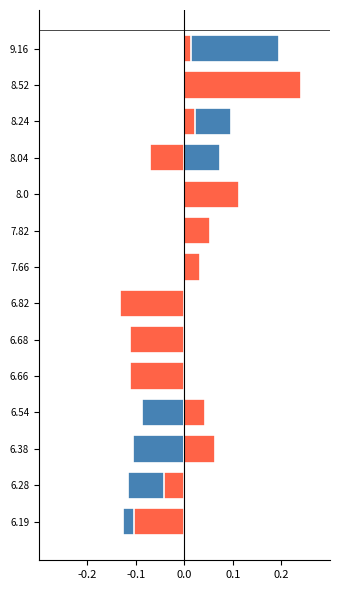

The AlogP (norm, neg) series shows 0.0 at 7.82. True or false?

False